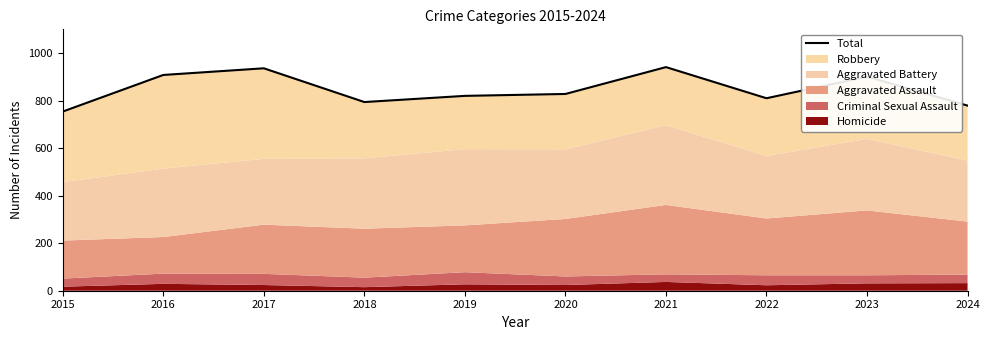

List the labels in order of value, smallest first.

2015, 2024, 2018, 2022, 2019, 2020, 2023, 2016, 2017, 2021